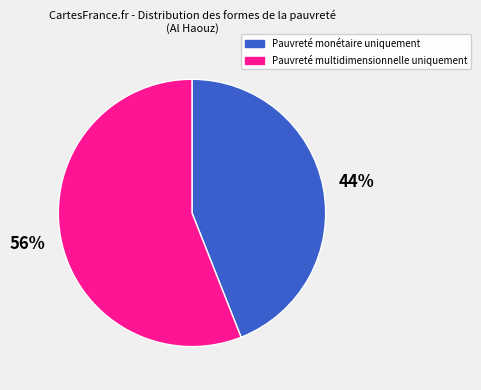

True or false: Pauvreté multidimensionnelle uniquement accounts for 34% of the total.

False